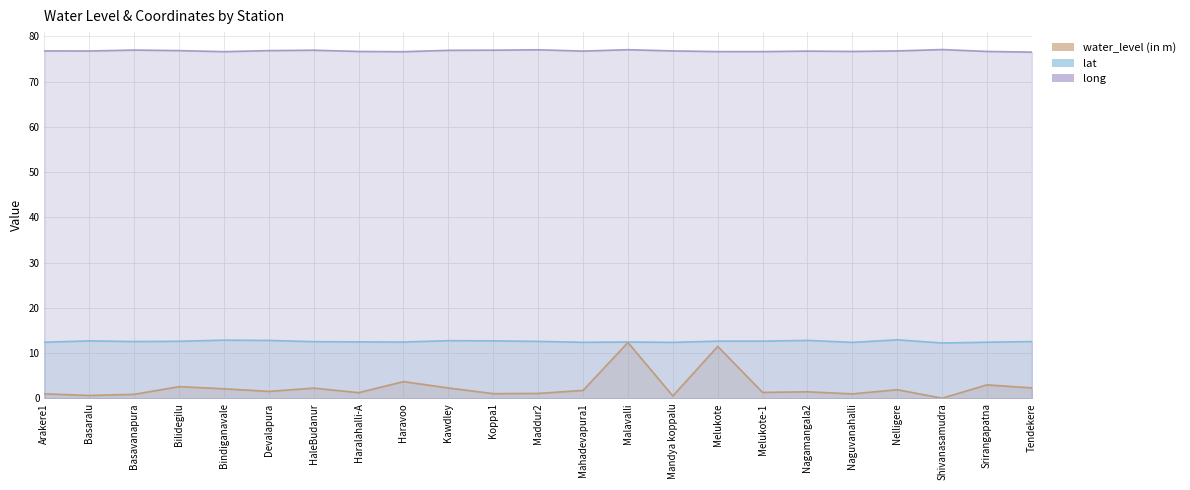

Which category has the highest value across all series?

Shivanasamudra